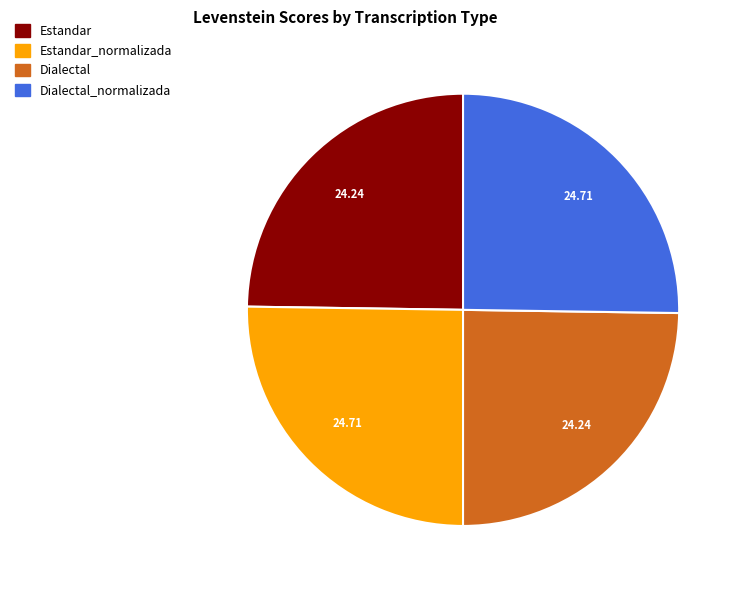

Is there any slice that represents more than half of the pie?

No